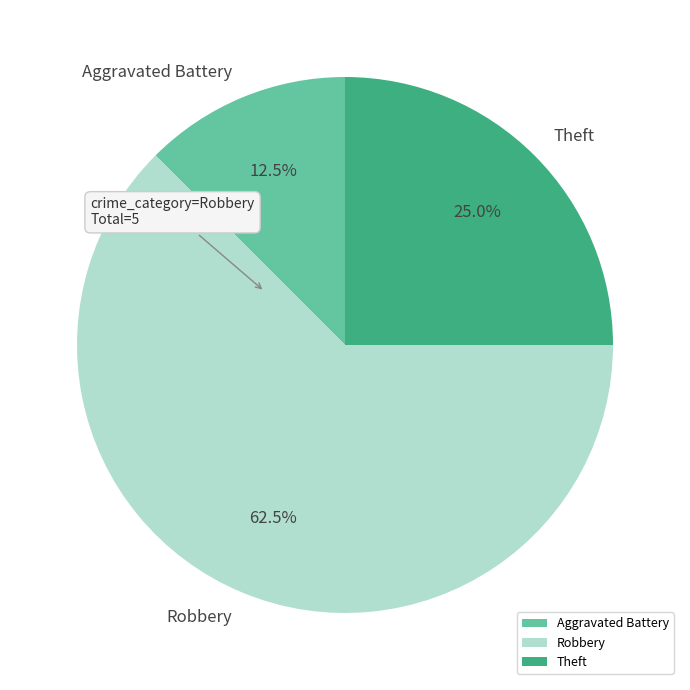

What is the smallest slice in the pie chart?

Aggravated Battery